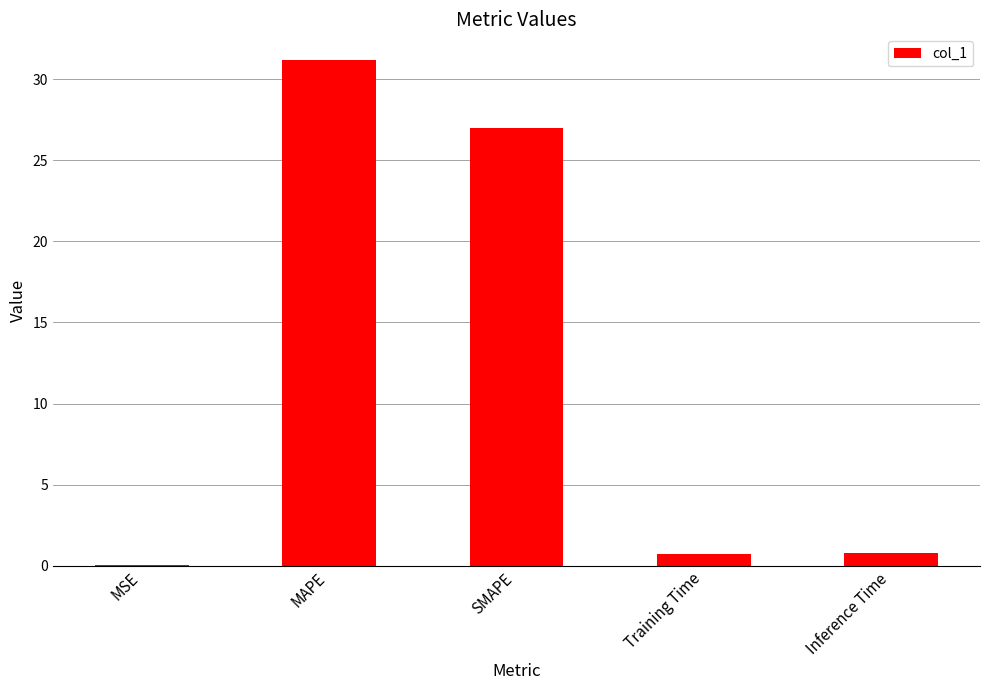

What is the average value?

11.9